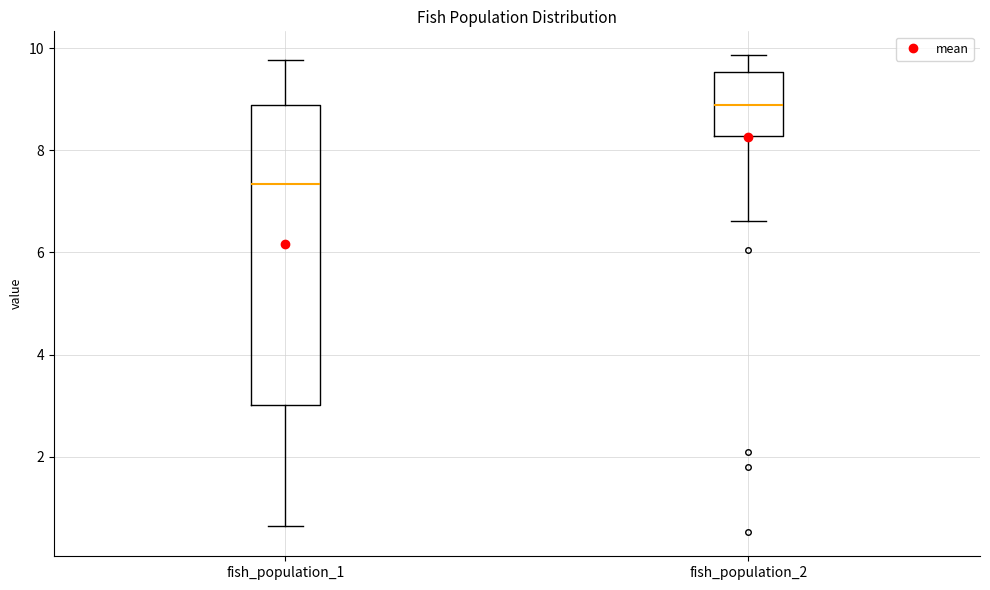

Reading left to right, read every box against the y-axis: the position of its median line, the range the box covers, and the ends of its whiskers. The values are not printed on the chart, so give them approximately, as read against the axis.

fish_population_1: median 7.4, box 3.0 to 8.8, whiskers 0.6 to 9.8
fish_population_2: median 8.8, box 8.2 to 9.6, whiskers 6.6 to 9.8